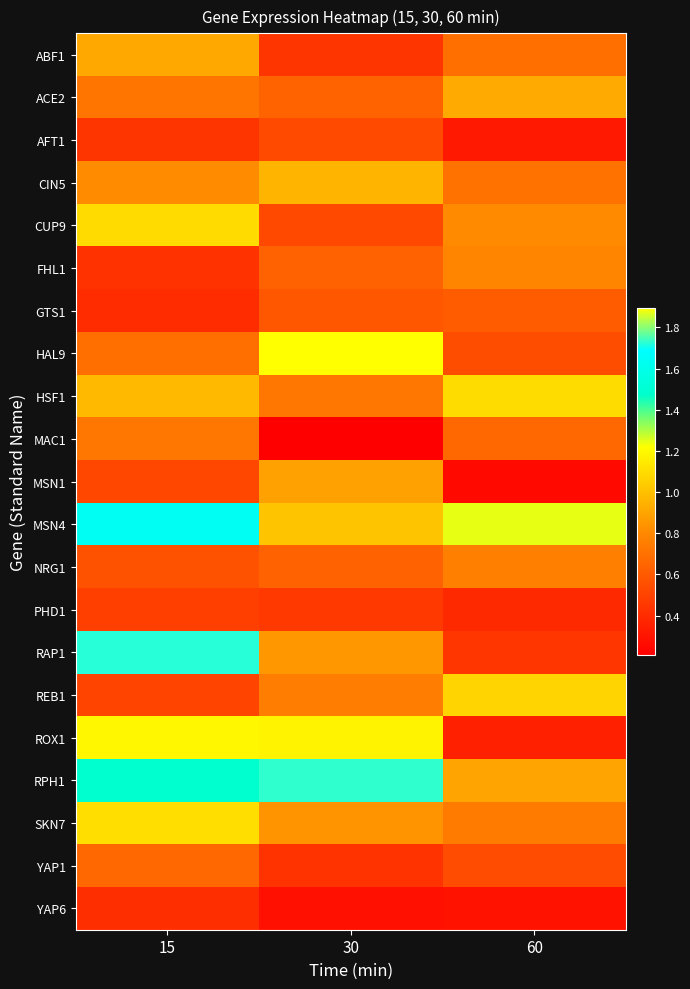

What is the total value across all series at 30?

16.2